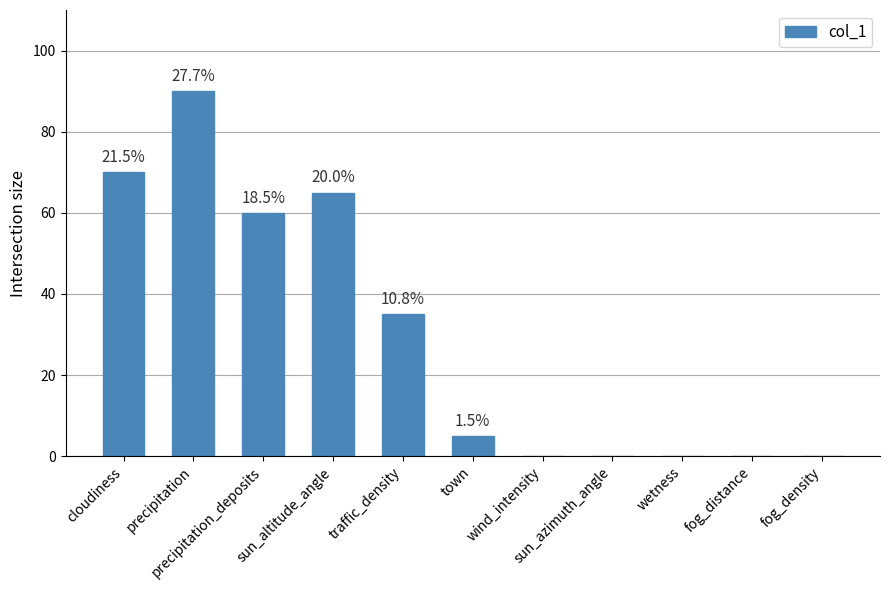

Rank the categories by value from lowest to highest.

wind_intensity, sun_azimuth_angle, wetness, fog_distance, fog_density, town, traffic_density, precipitation_deposits, sun_altitude_angle, cloudiness, precipitation